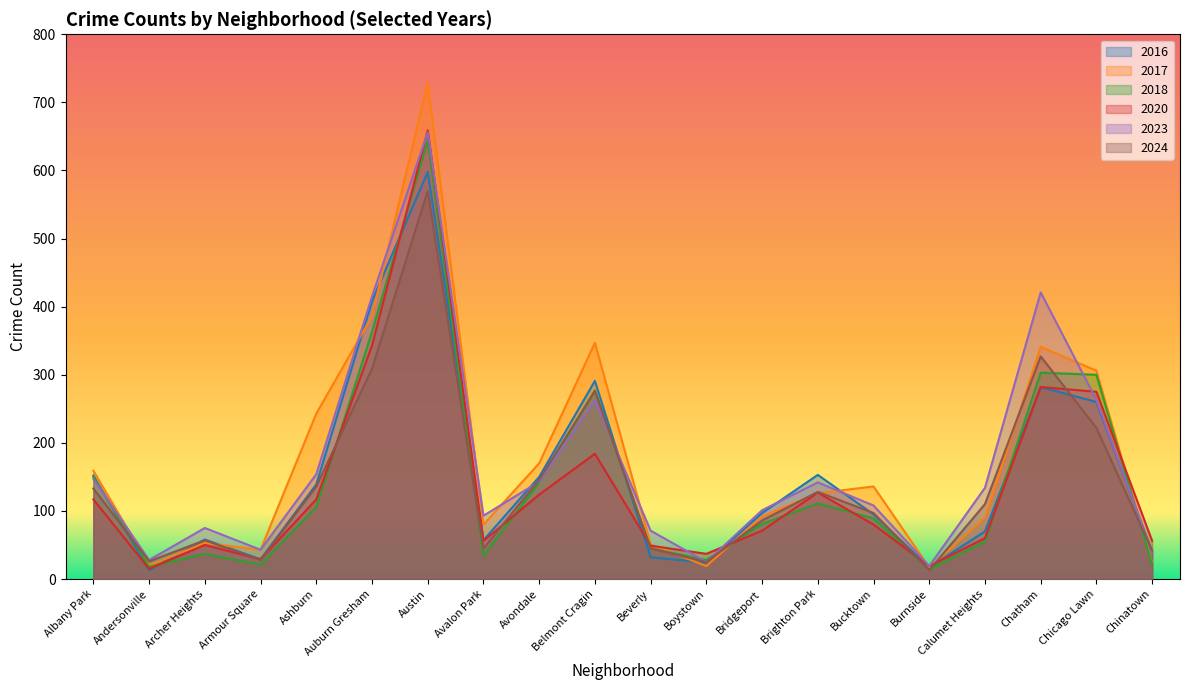

What position from the right is Andersonville?

19